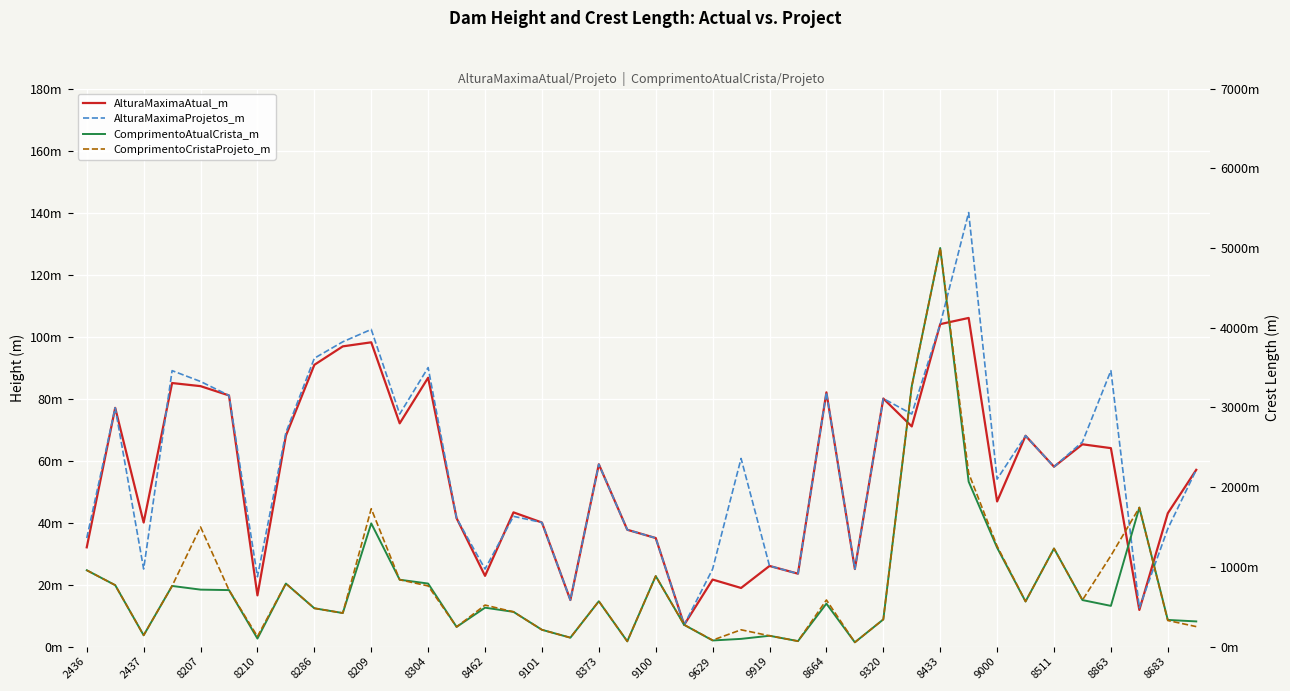

Is the value of ComprimentoAtualCrista_m at 8373 greater than the value of ComprimentoCristaProjeto_m at 8210?

No